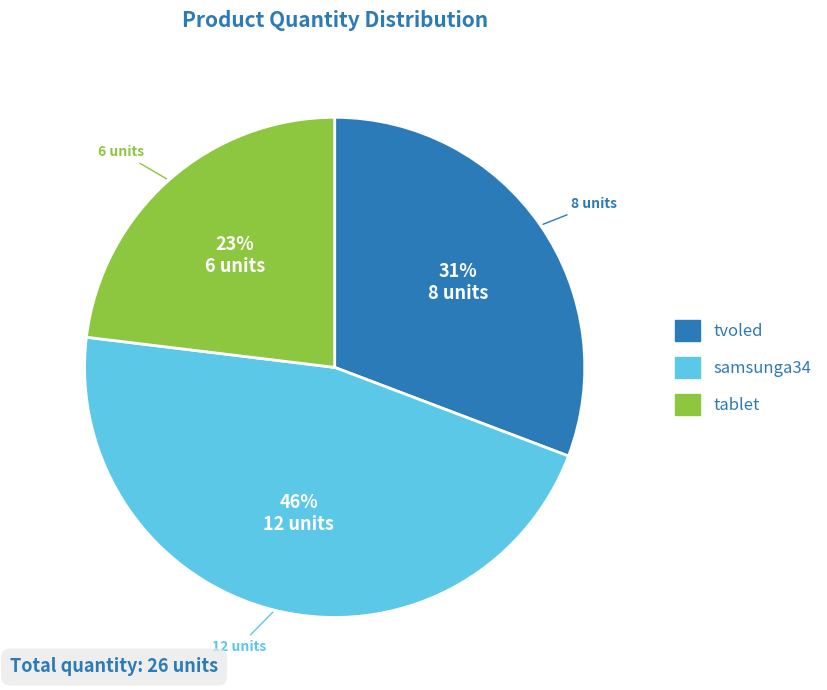

Rank the categories by value from highest to lowest.

samsunga34, tvoled, tablet